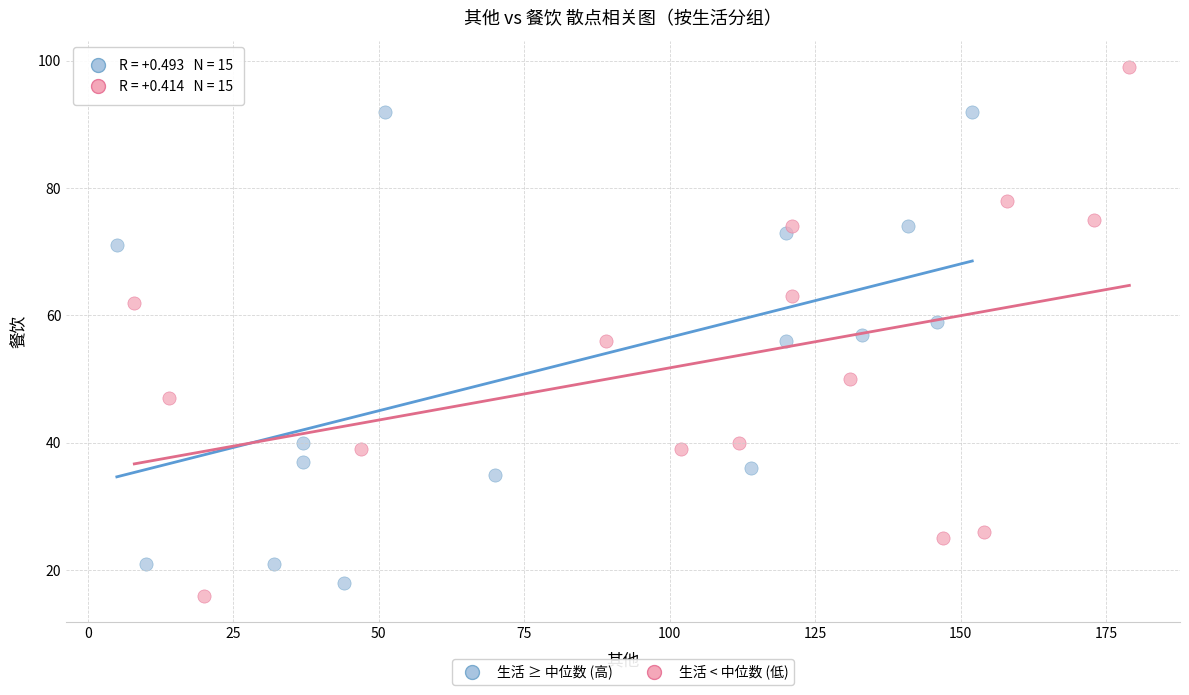

Which series contains the highest Y value?

生活 < 中位数 (低)